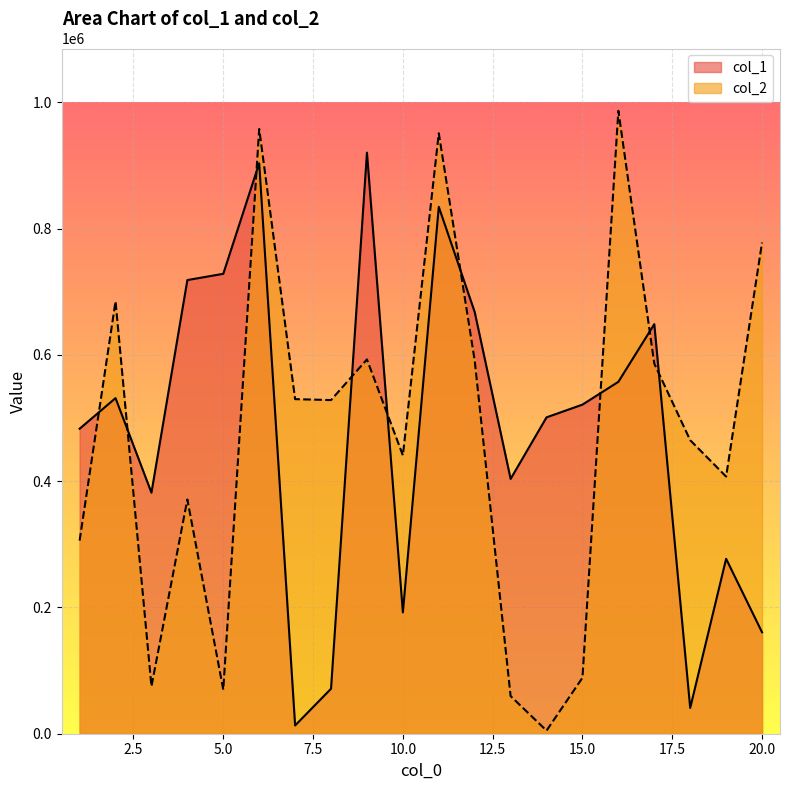

What is the value of the col_2 point at the 12th from the left?

590898